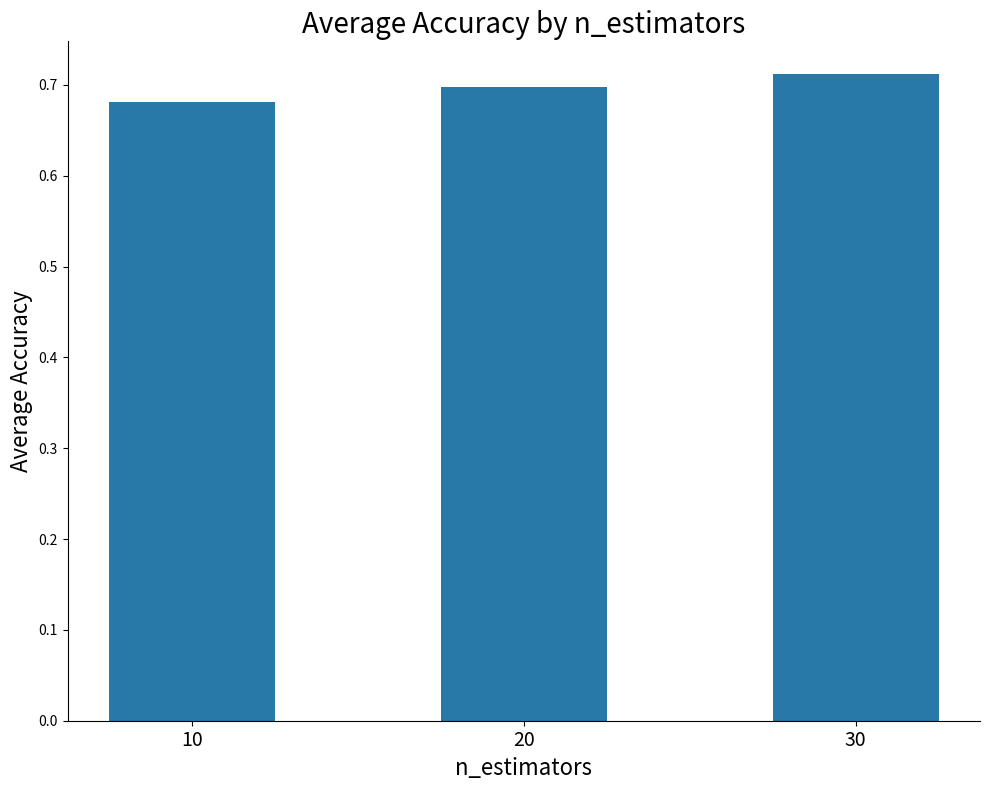

Which category has the highest value across all series?

30